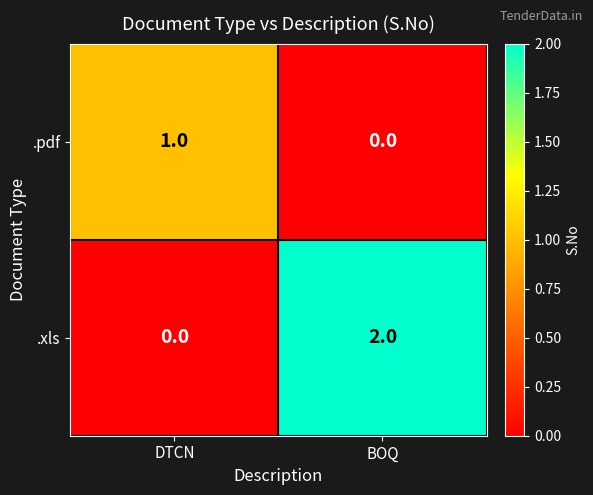

Where is .xls nearest to the value 1?

DTCN